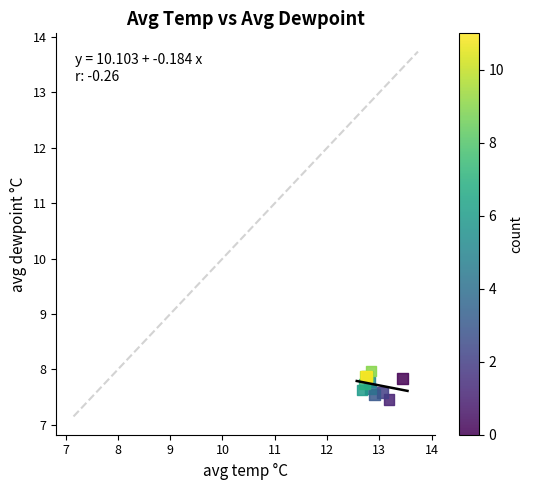

What Y value in the scatter plot is closest to 7?

7.5